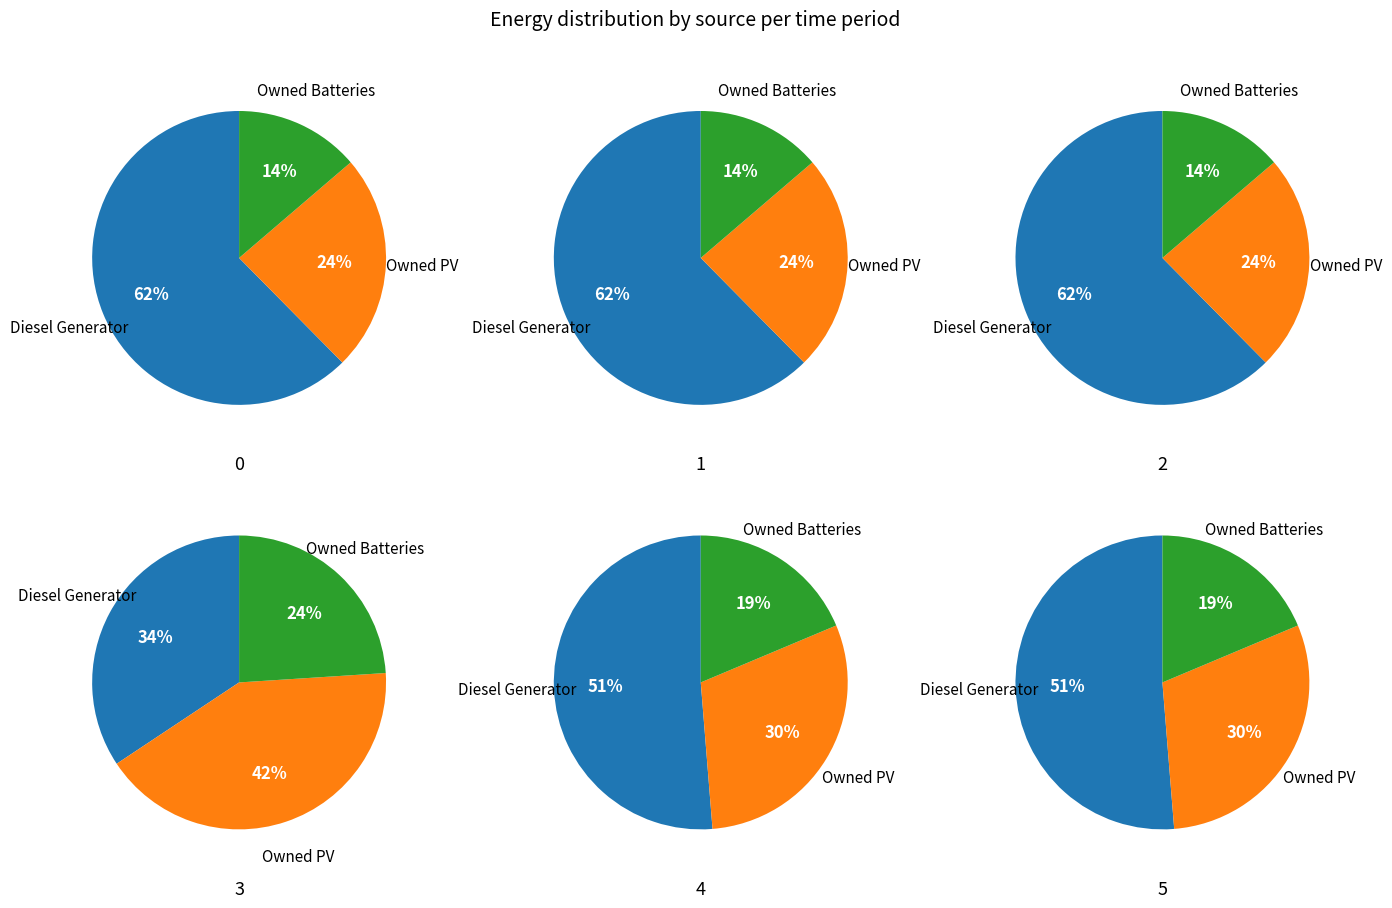

Is 6 the majority of the pie?

No